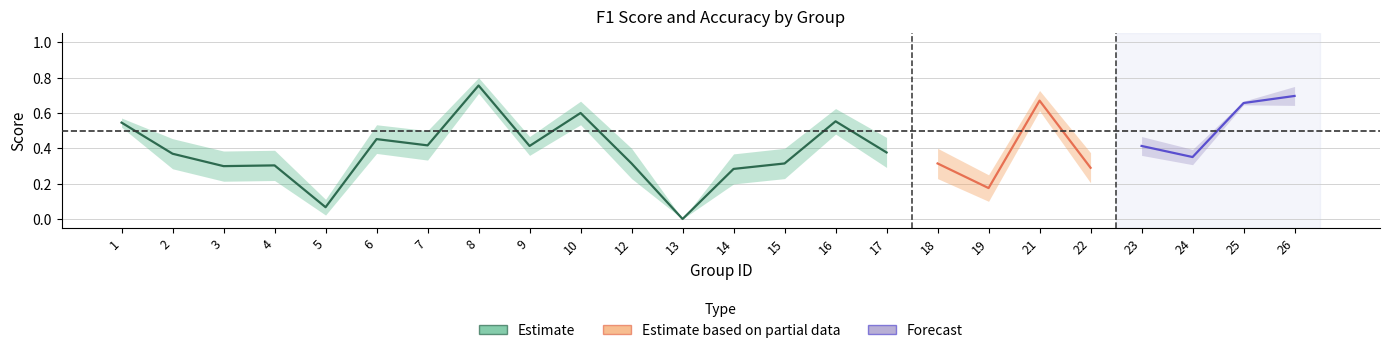

Where is the first local maximum for f1?

4